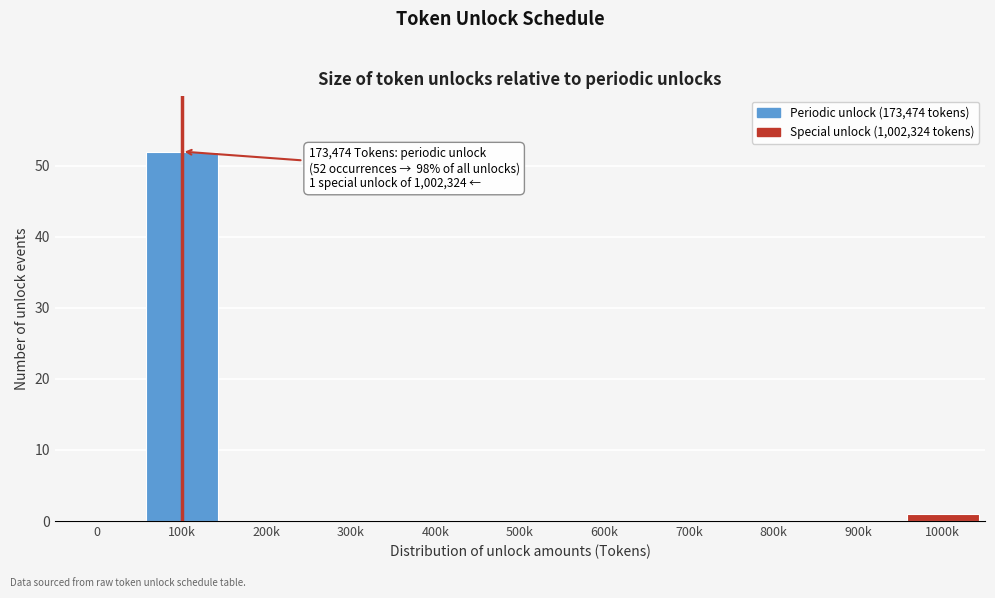

Reading right to left, list all the values displayed in this chart.

1000k=1	900k=0	800k=0	700k=0	600k=0	500k=0	400k=0	300k=0	200k=0	100k=52	0=0